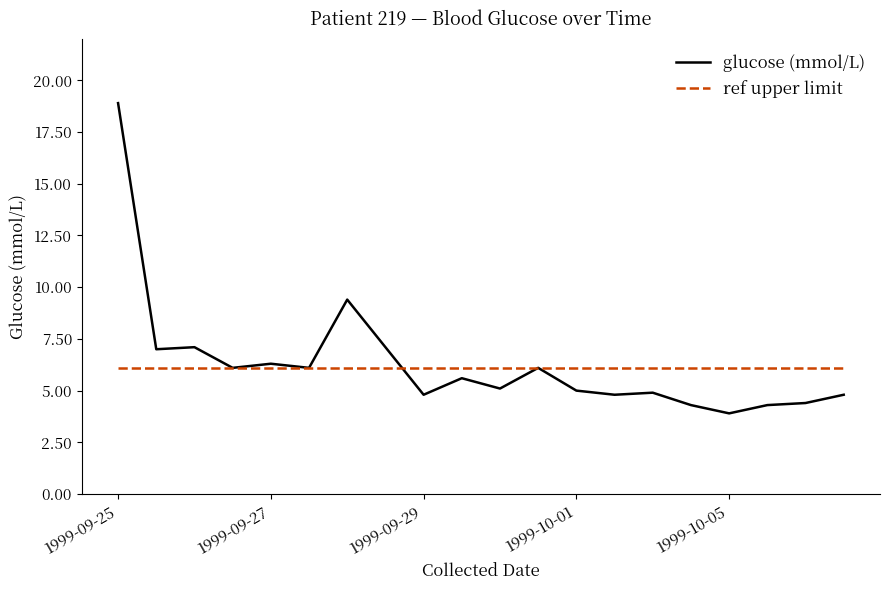

Which series has the largest range (max minus min)?

glucose (mmol/L)